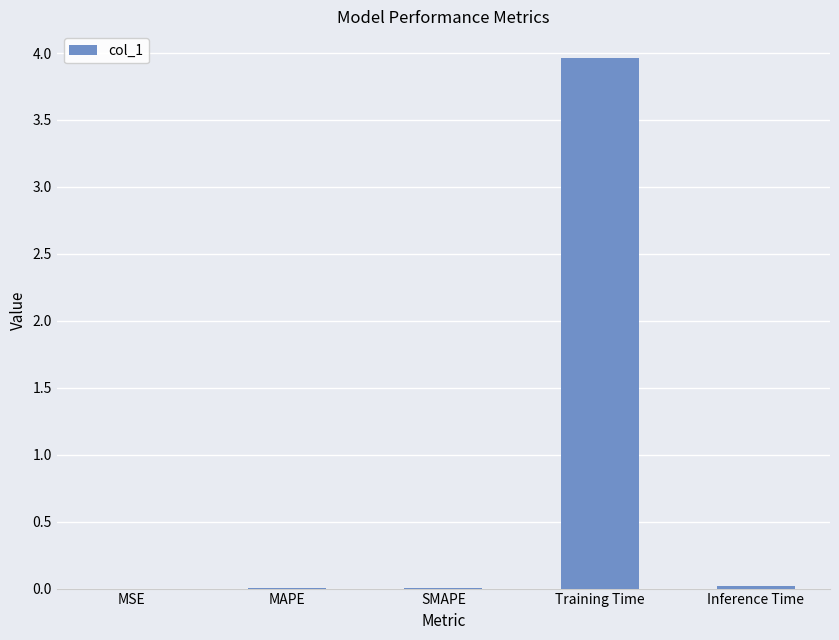

True or false: the data shows 0.0 at MSE.

True